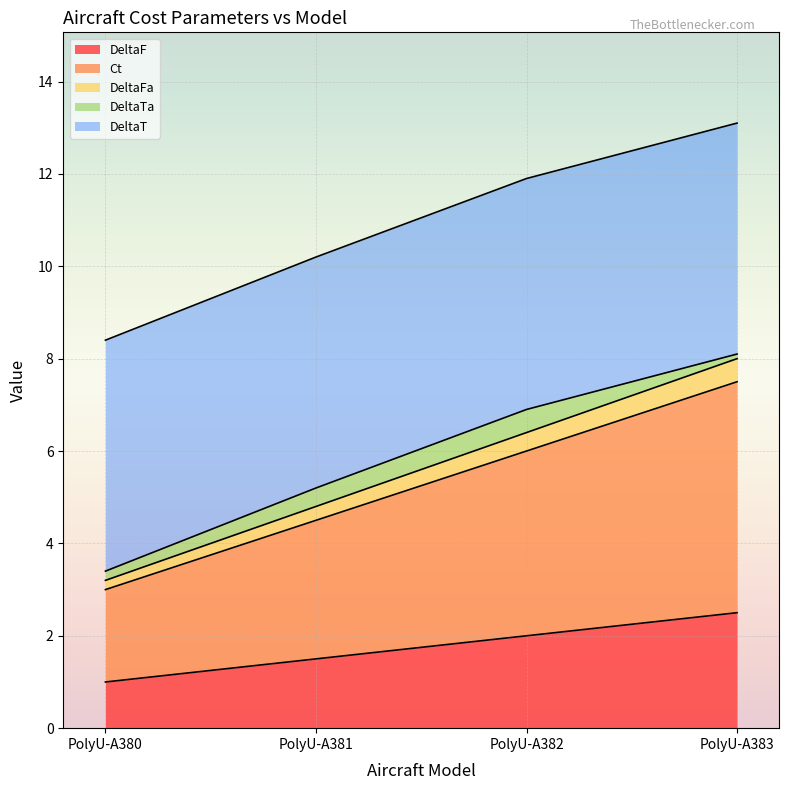

What is the total value across all series at PolyU-A382?

11.9